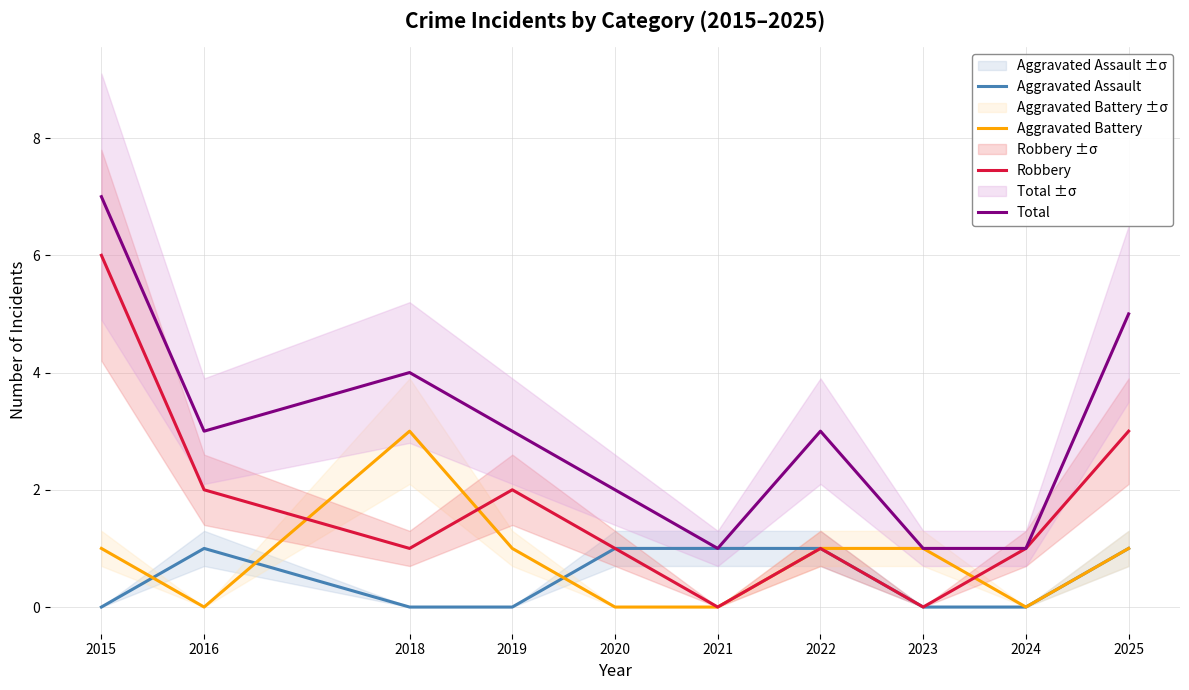

Does the chart have visible grid lines?

Yes